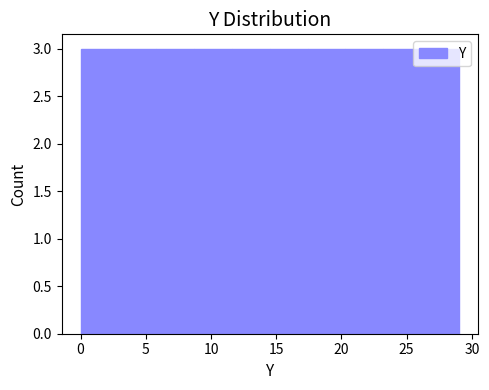

Reading left to right, transcribe this chart: for each bar, give the range it covers on the x-axis and its height. Neither the bar edges nor the heights are printed on the chart, so give them approximately, as read against the axes.

0.0 to 2.9: 3
2.9 to 5.8: 3
5.8 to 8.7: 3
8.7 to 11.6: 3
11.6 to 14.5: 3
14.5 to 17.4: 3
17.4 to 20.3: 3
20.3 to 23.2: 3
23.2 to 26.1: 3
26.1 to 29.0: 3